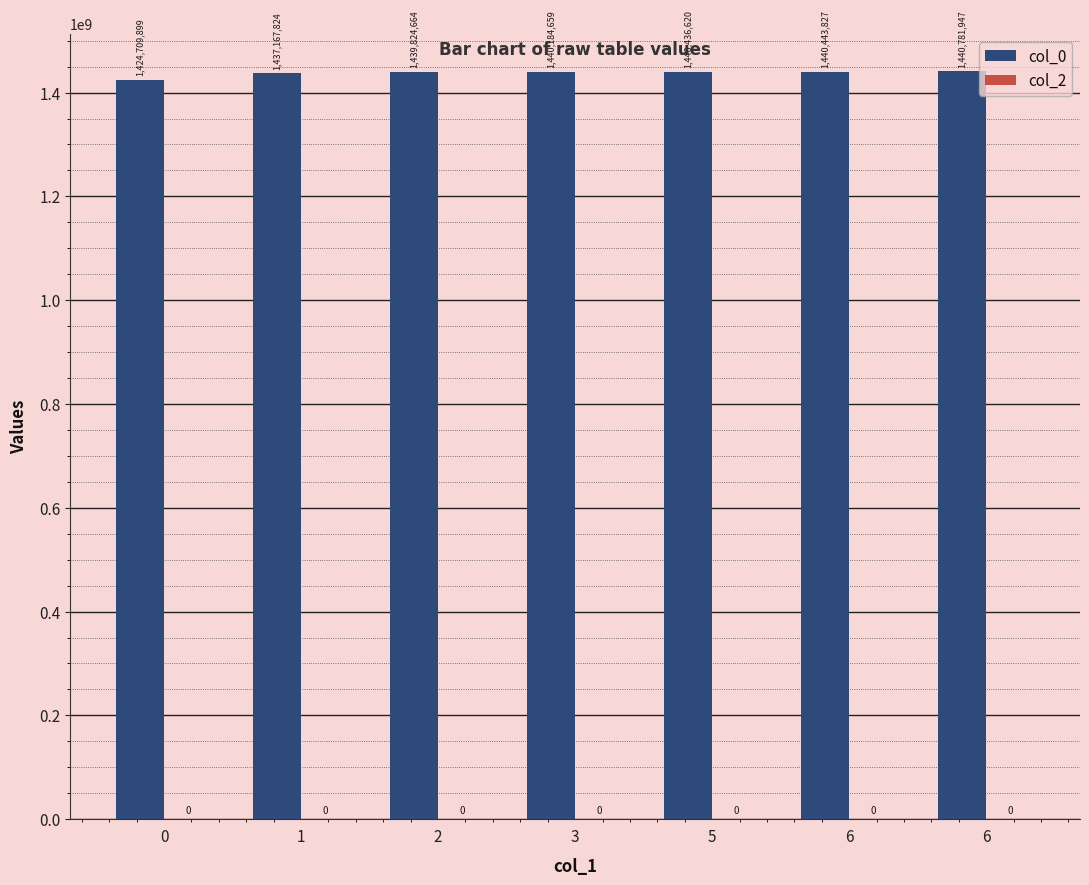

Reading left to right, list all the values displayed in this chart.

col_0: 0=1424709899	1=1437167824	2=1439824664	3=1440184659	5=1440436620	6=1440443827	6=1440781947
col_2: 0=0	1=0	2=0	3=0	5=0	6=0	6=0